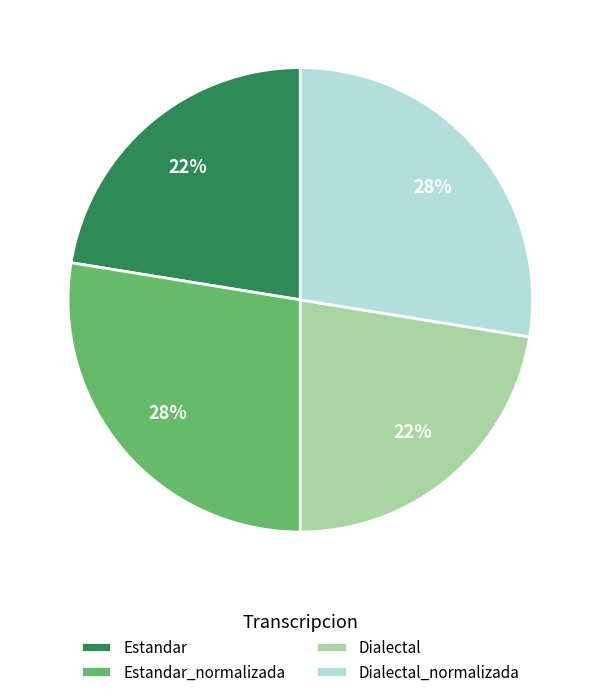

The Estandar_normalizada slice represents 33% of the pie. True or false?

False